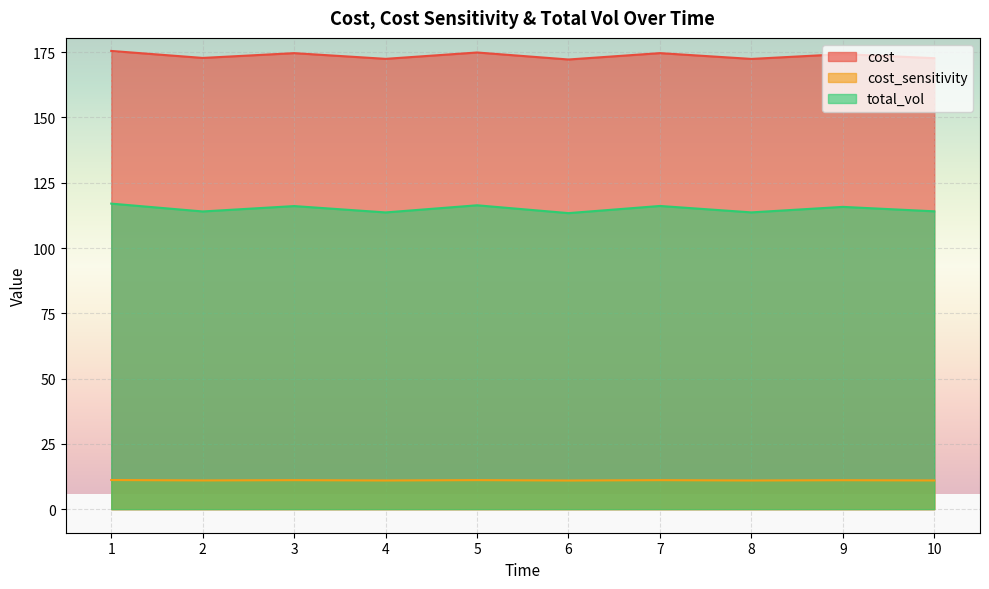

What is the difference between the highest and lowest values at 5?

163.7